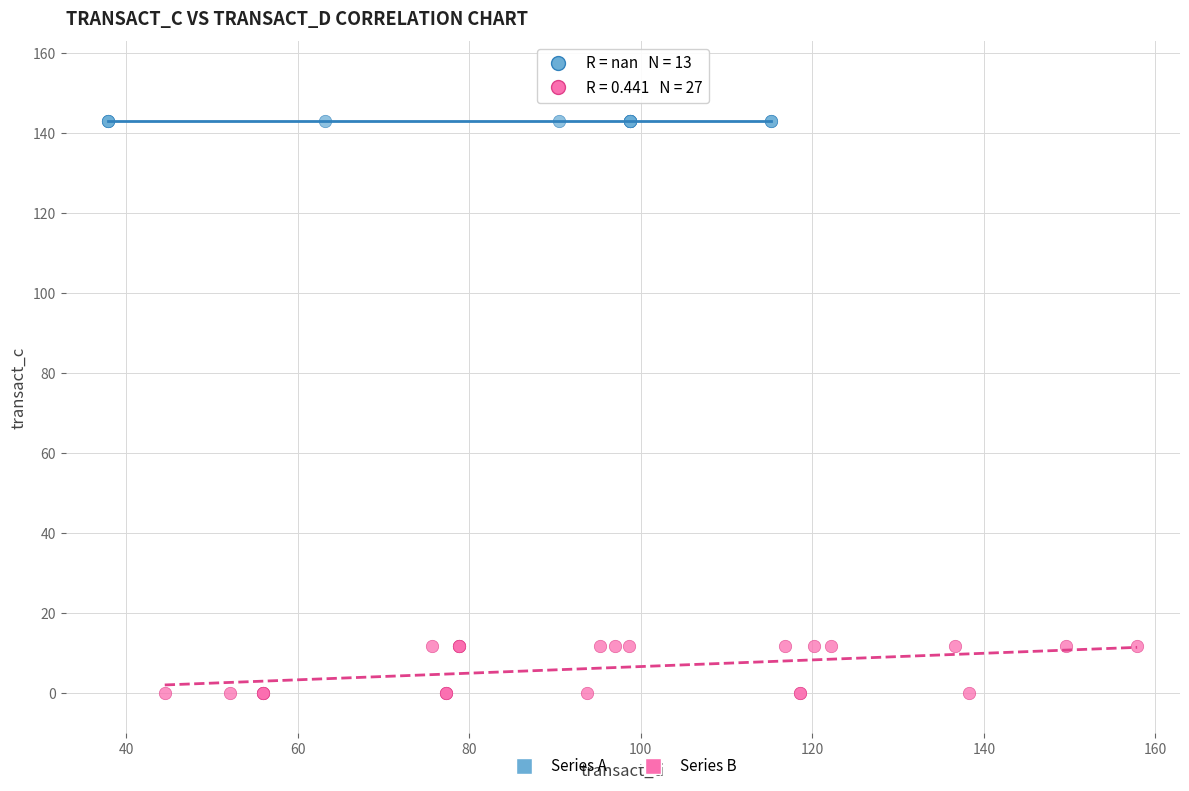

Which series reaches the maximum Y coordinate?

Series A